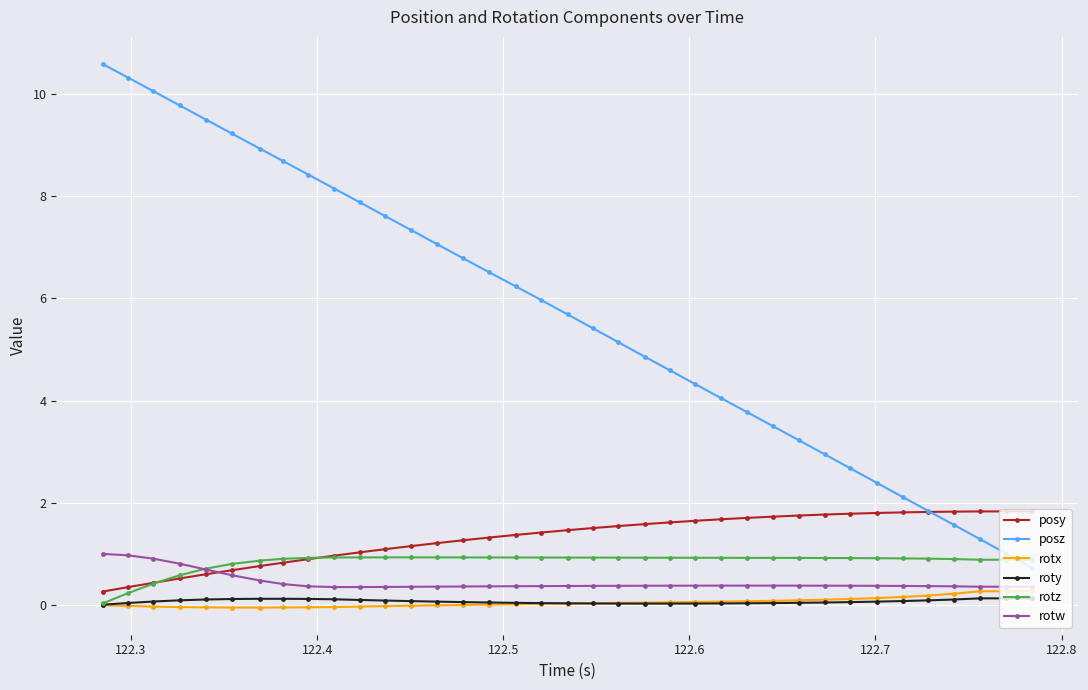

True or false: posz has more than 1 points higher than both neighbors.

False